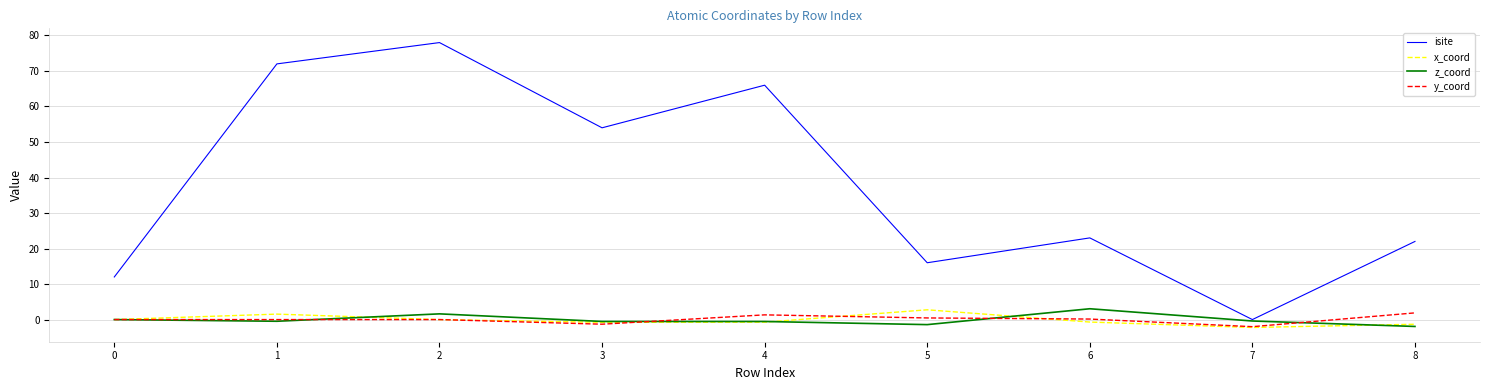

At which category does isite reach its first local valley?

3